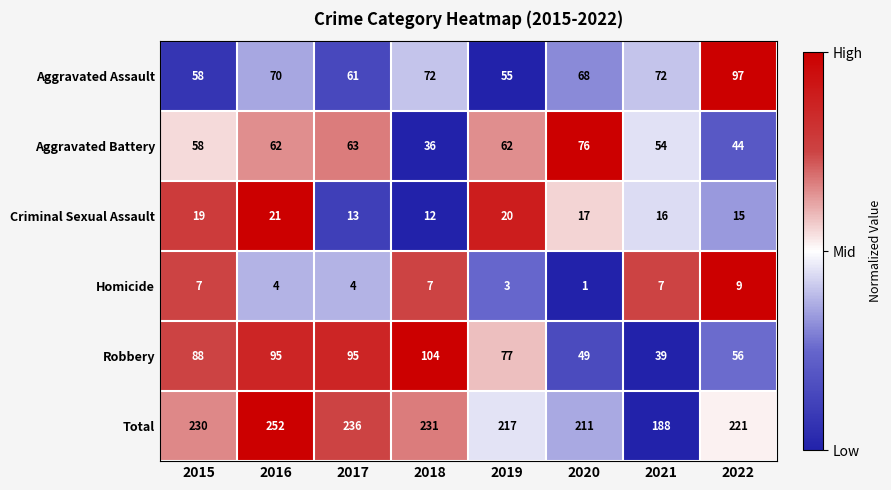

Where is Total nearest to the value 220?

2022